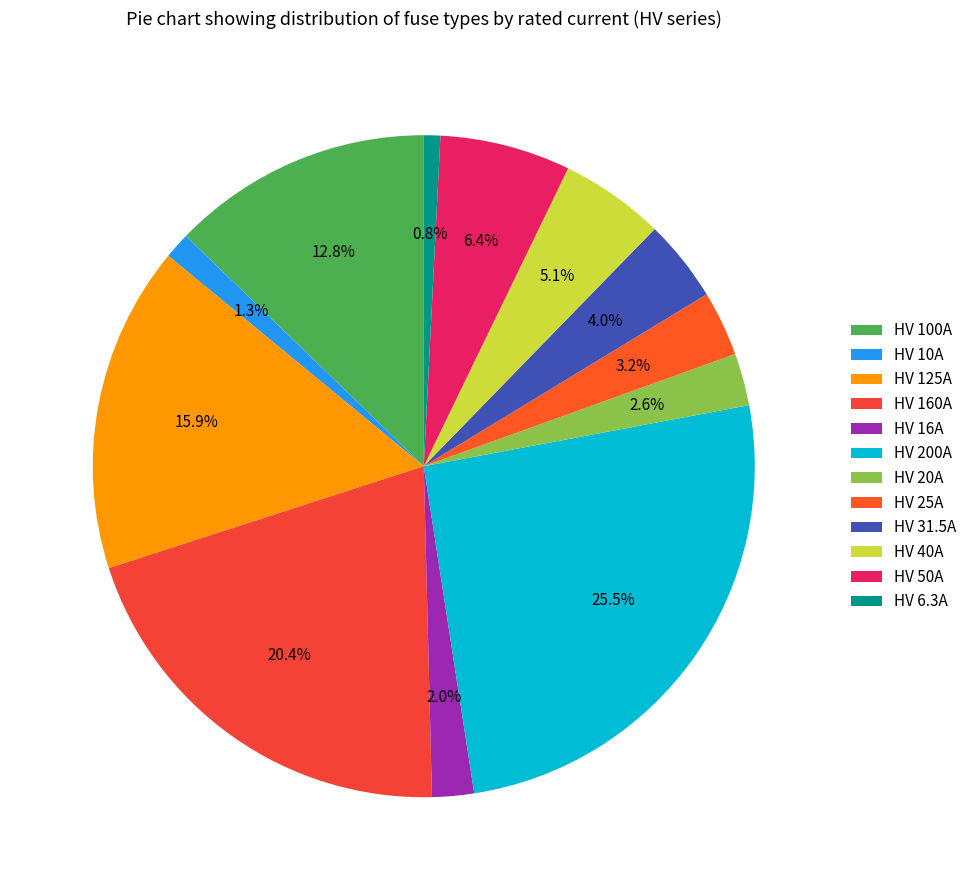

Does any single category account for the majority?

No